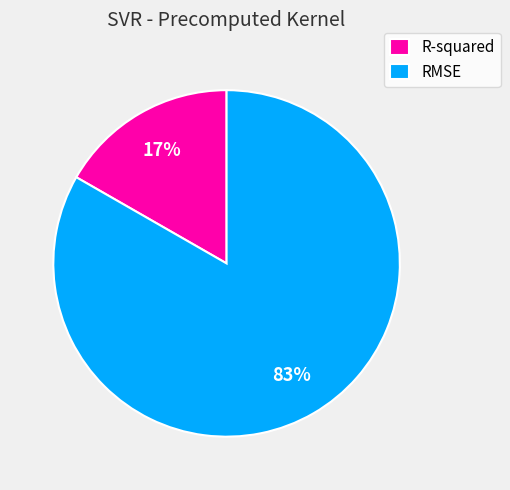

How many slices are in this pie chart?

2